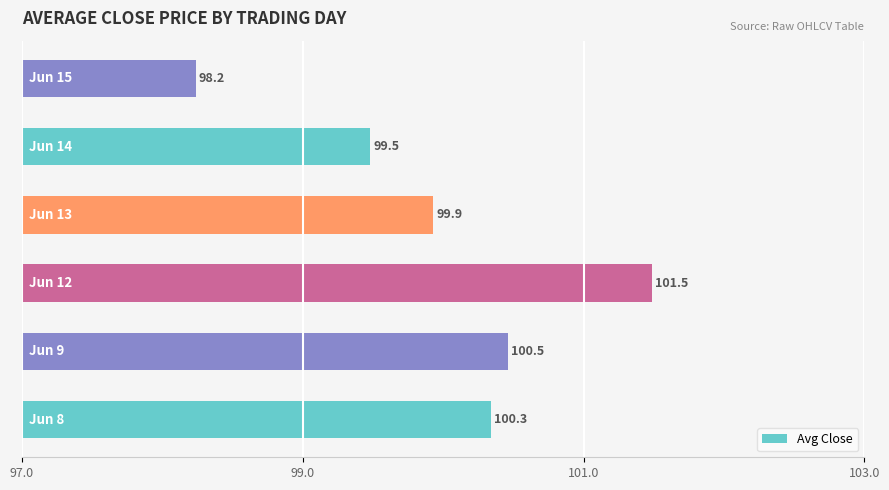

Does the chart contain stacked bars?

No